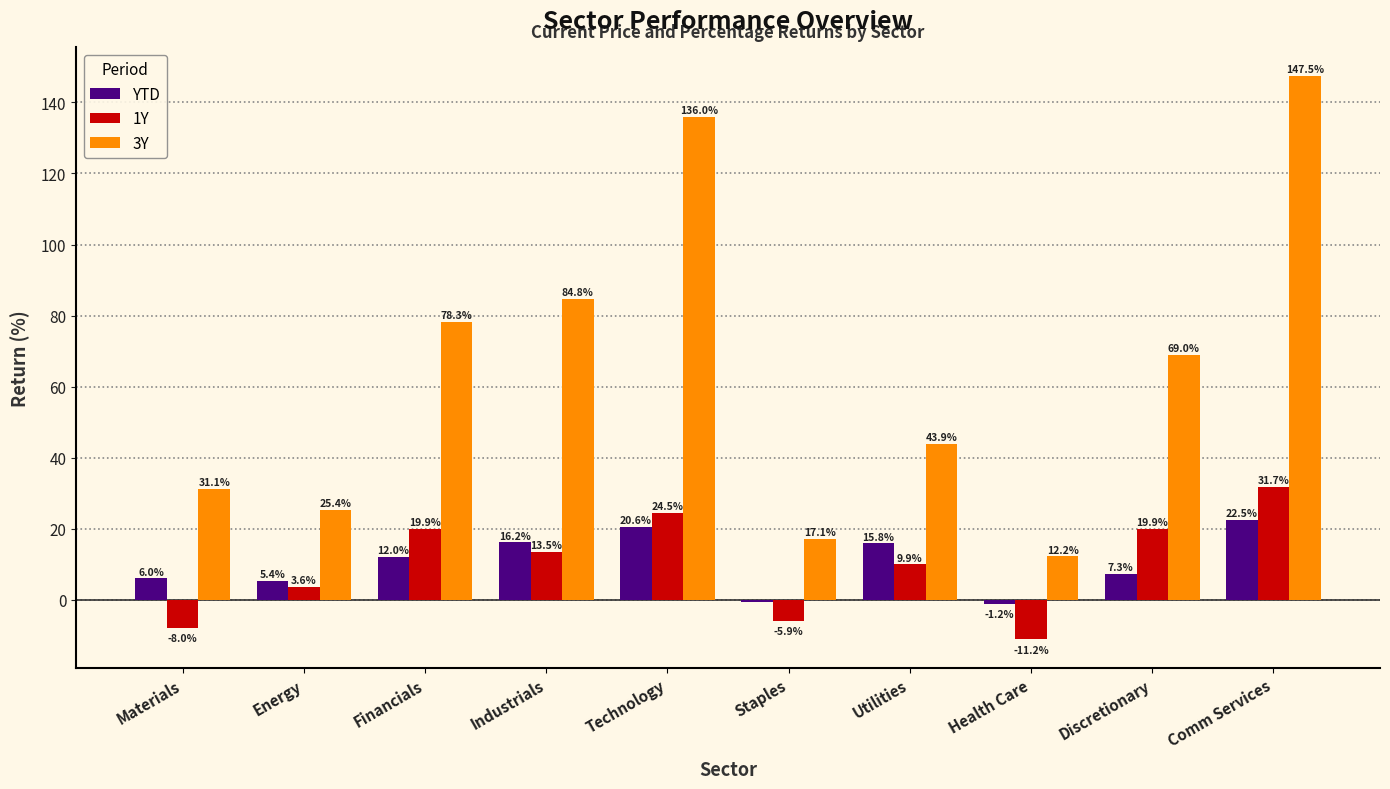

How many data points in 1Y are above 13?

5